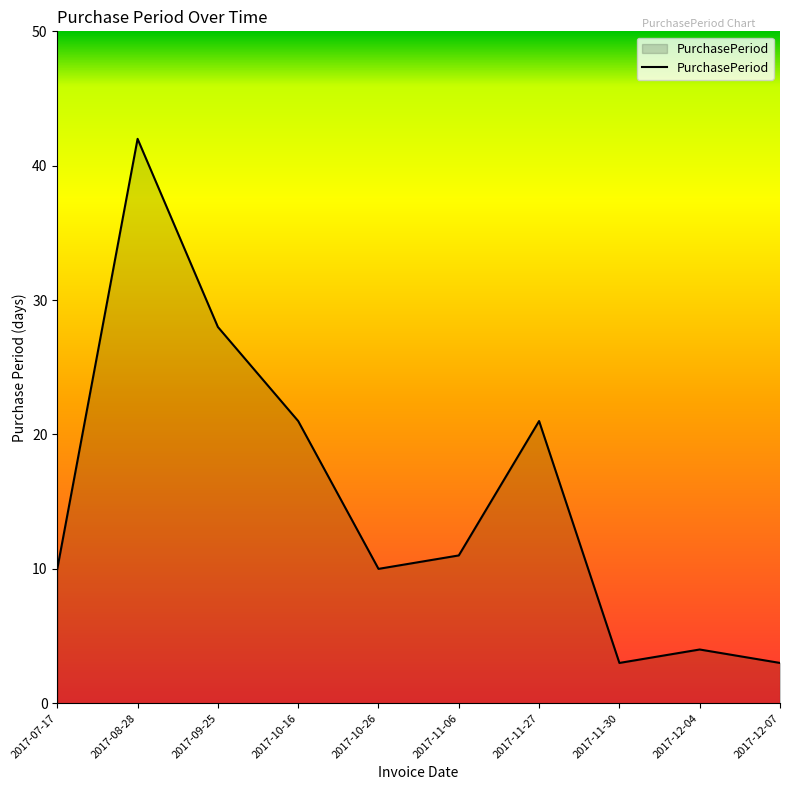

True or false: the data shows 10 at 2017-07-17.

True